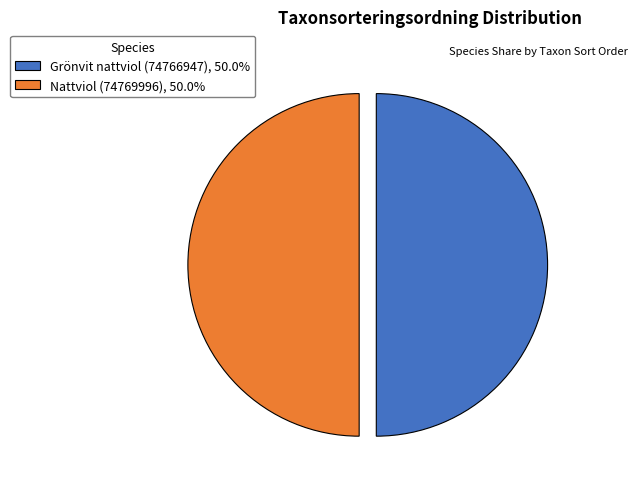

Approximately how many times larger is the value at Grönvit nattviol (74766947), 50.0% compared to Nattviol (74769996), 50.0%?

1.0